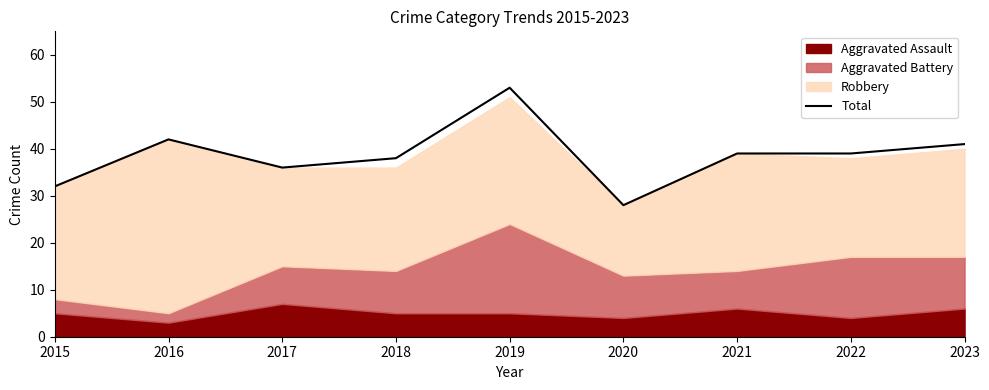

What is the value of the 3rd point from the left?

36